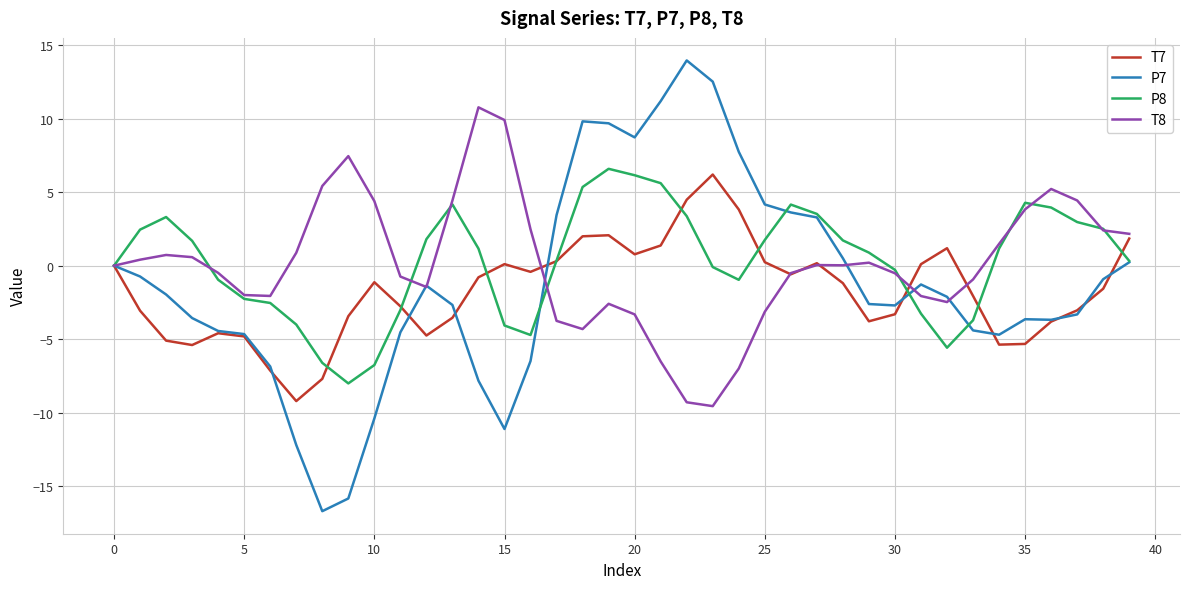

What is the greatest value displayed?

14.0